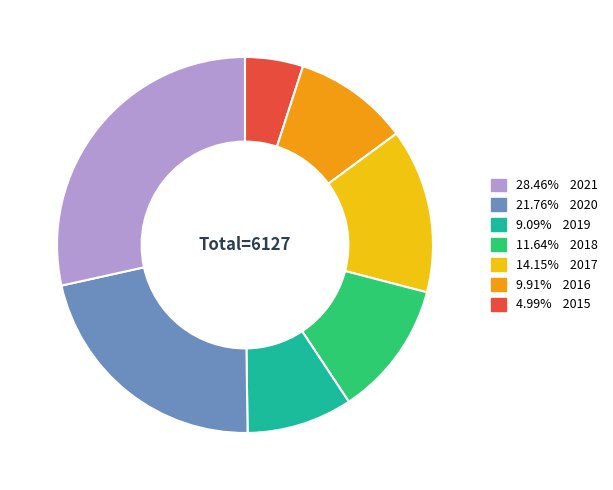

Does any single category account for the majority?

No